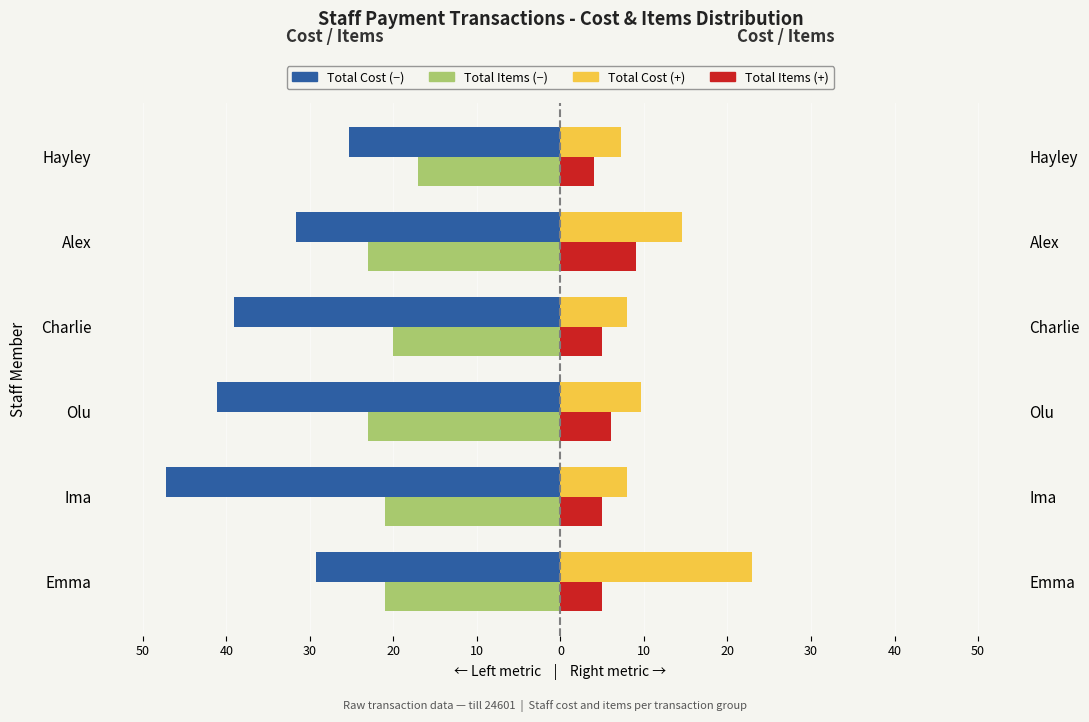

What are all the series names shown in the legend?

Total Cost (Left), Total Items (Left), Total Cost (Right), Total Items (Right)